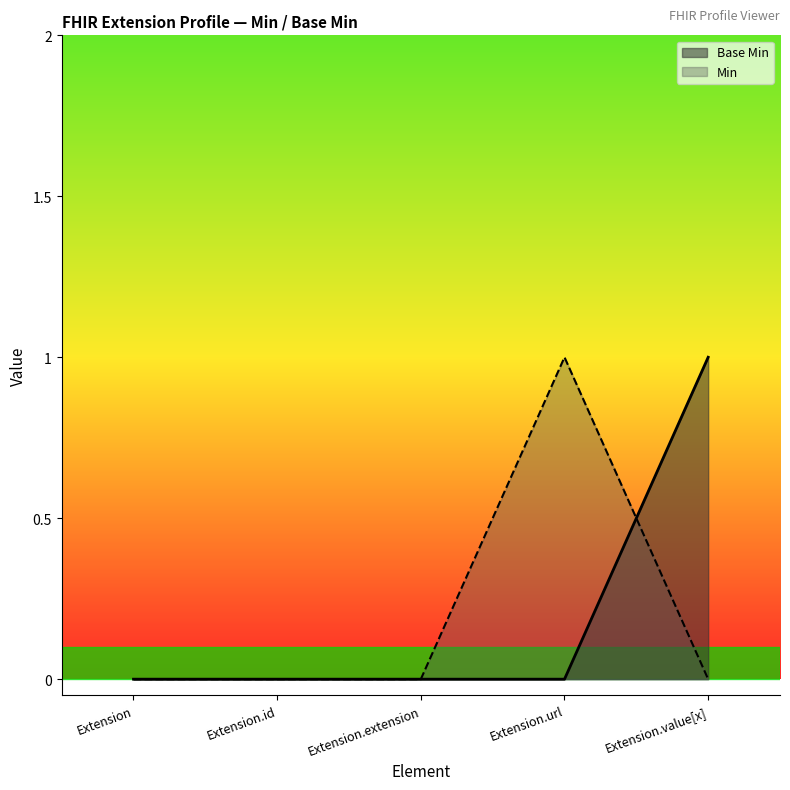

Does the chart display data point markers on the line(s)?

No